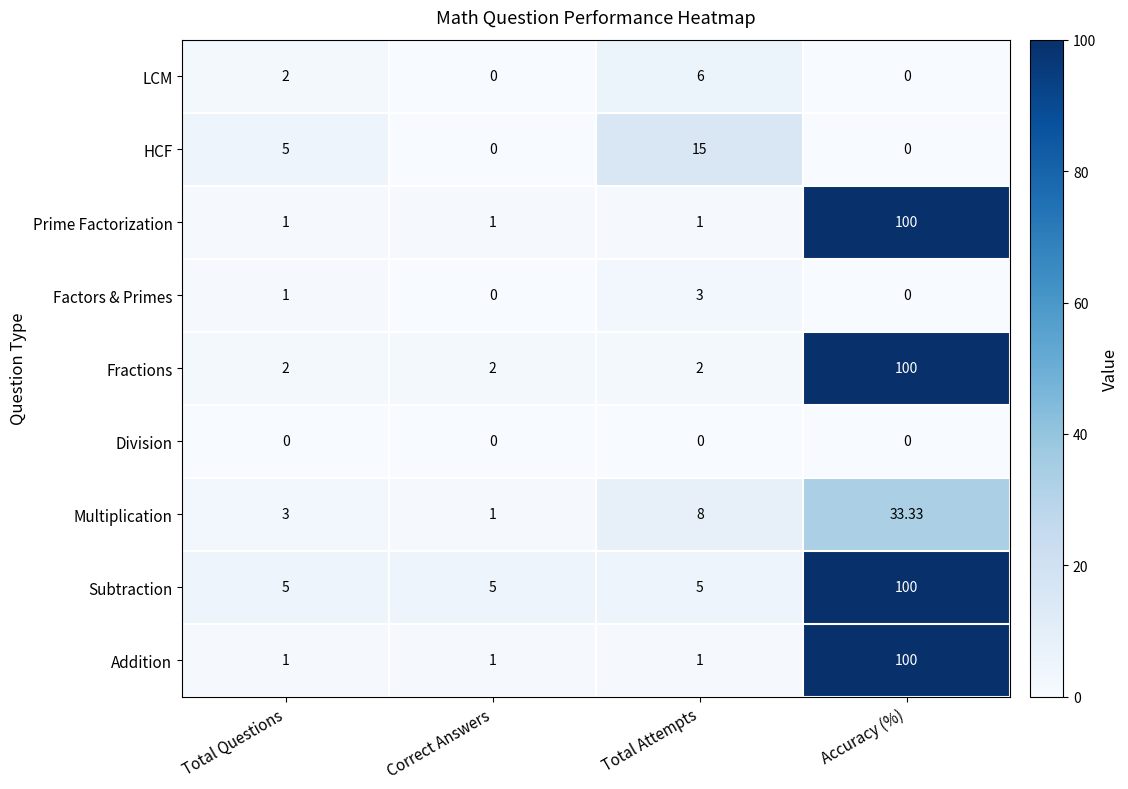

Which series changed the most between Total Questions and Correct Answers?

HCF